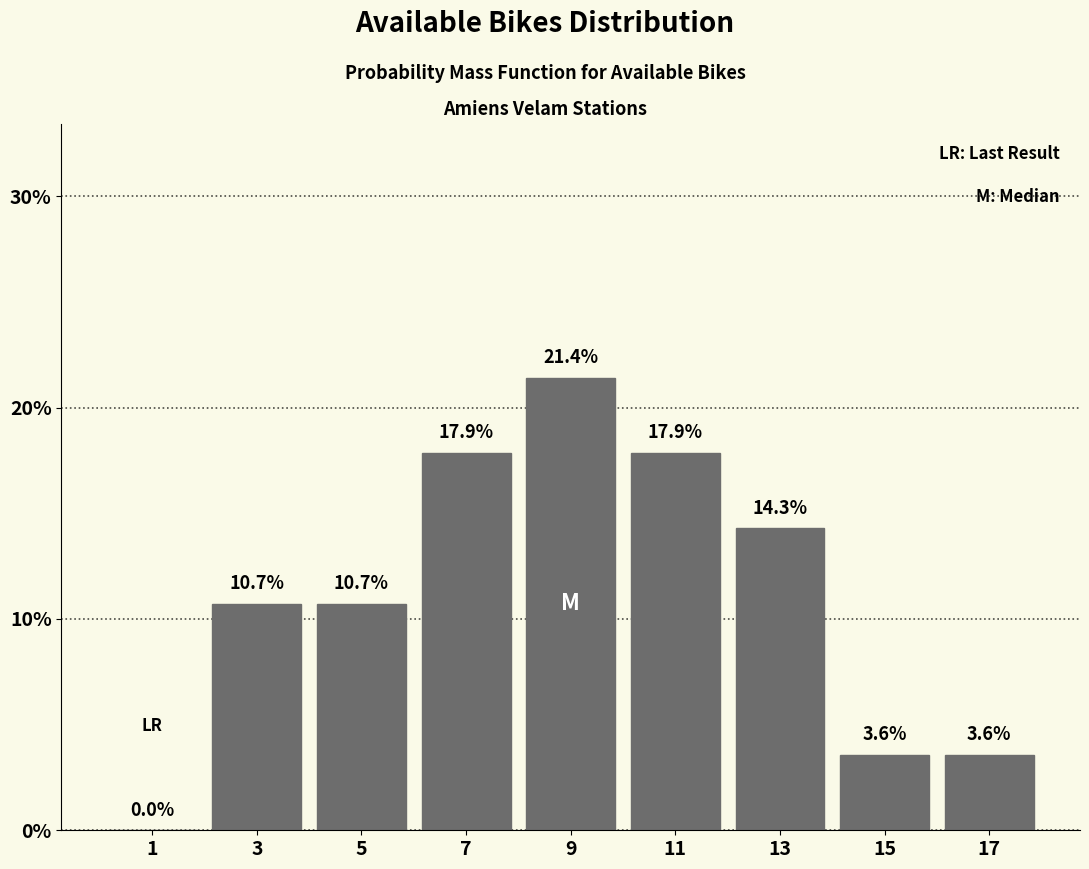

Reading left to right, transcribe this chart: for each bar, give the range it covers on the x-axis and its height.

0 to 2: 0.0
2 to 4: 10.7
4 to 6: 10.7
6 to 8: 17.9
8 to 10: 21.4
10 to 12: 17.9
12 to 14: 14.3
14 to 16: 3.6
16 to 18: 3.6